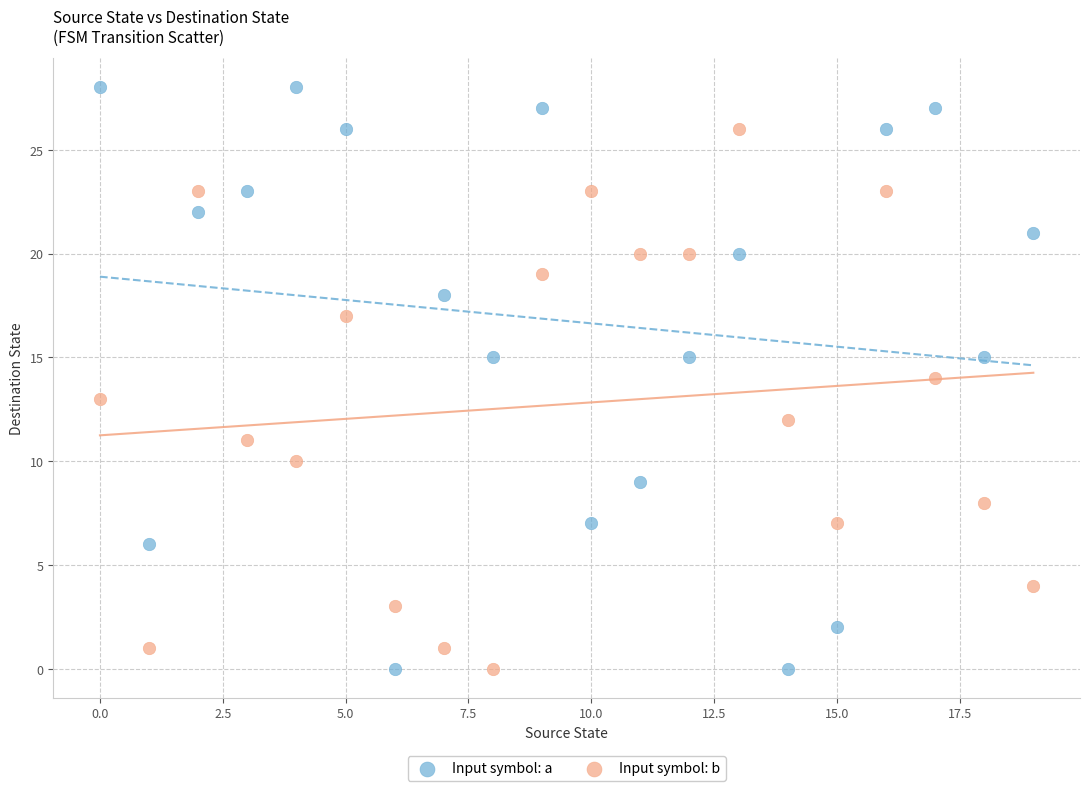

Which series reaches the maximum Y coordinate?

Input symbol: a